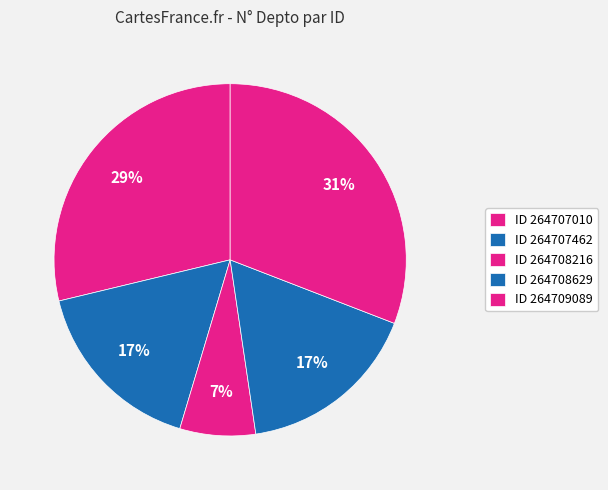

How many slices are in this pie chart?

5